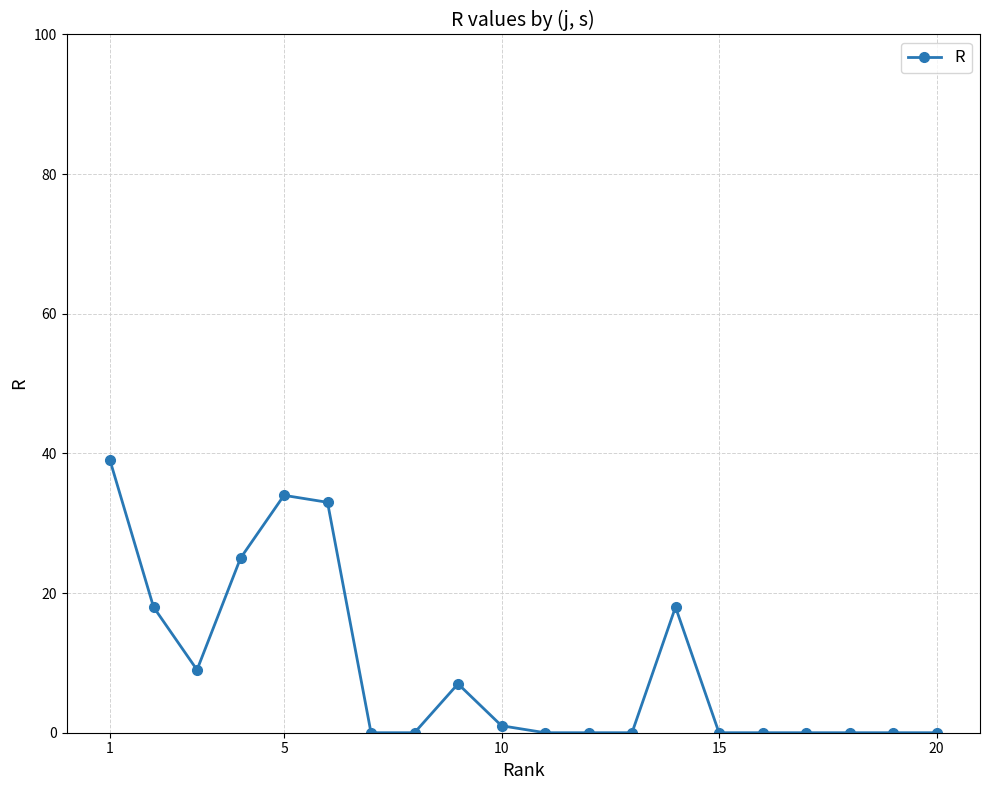

True or false: the data has more than 0 interior local peaks.

True